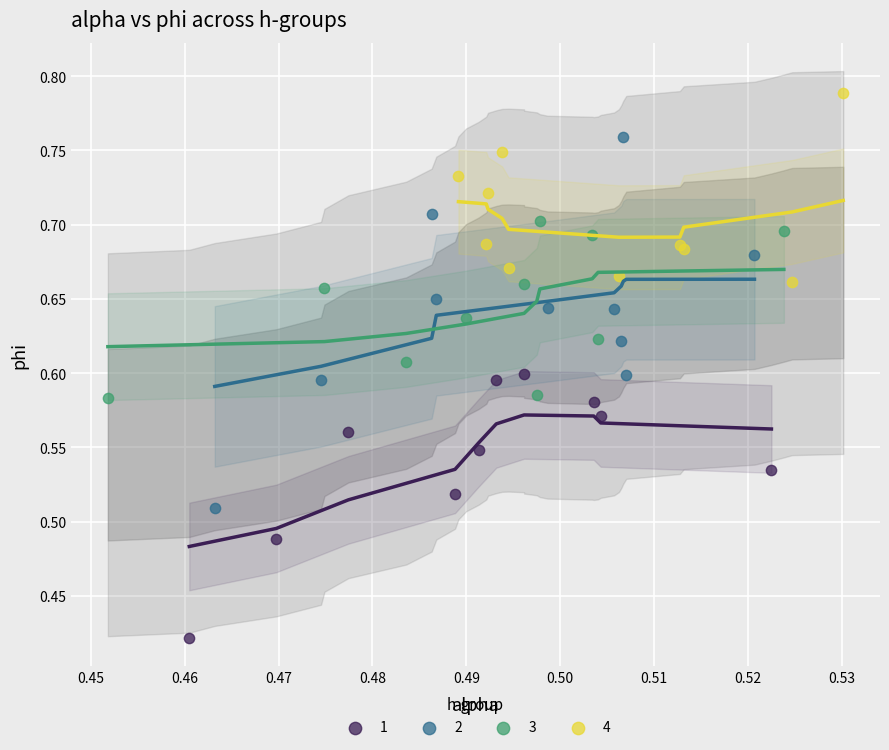

Which series contains the highest Y value?

4